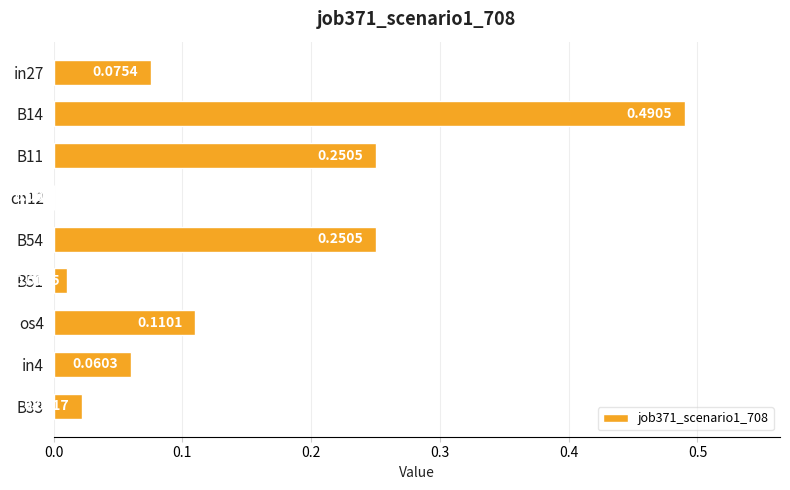

What is the sum of all values?

1.3